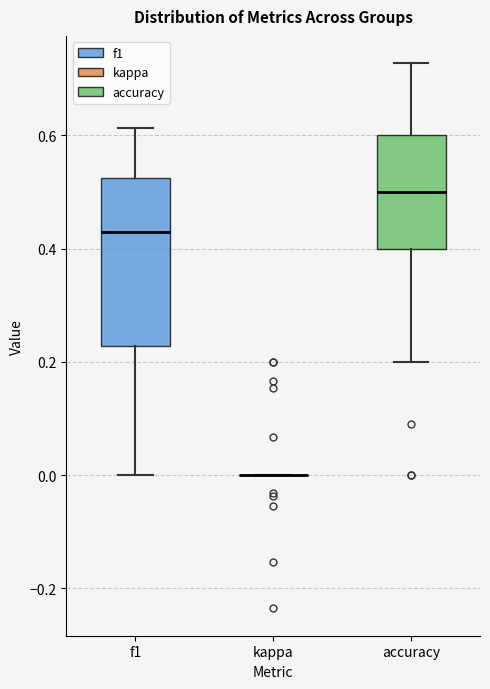

Reading left to right, transcribe this box plot: for each box, give where its median line is, the range the box spans, and where its two whiskers end, as read against the y-axis. The values are not printed on the chart, so give them approximately, as read against the axis.

f1: median 0.44, box 0.22 to 0.52, whiskers 0.00 to 0.62
kappa: box collapsed to a line at 0.00, whiskers 0.00 to 0.00
accuracy: median 0.50, box 0.40 to 0.60, whiskers 0.20 to 0.72